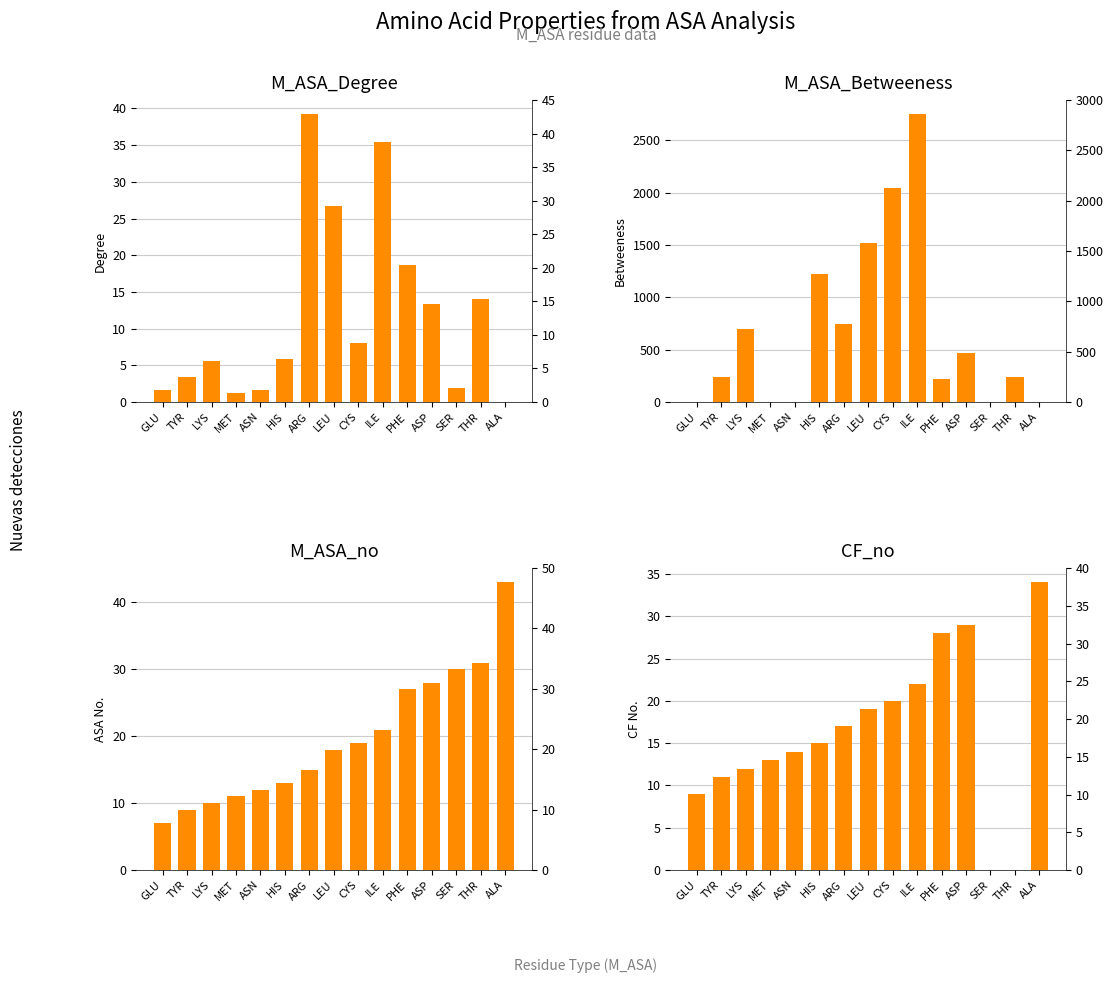

How many values in the M_ASA_Betweeness series are below 237?

7